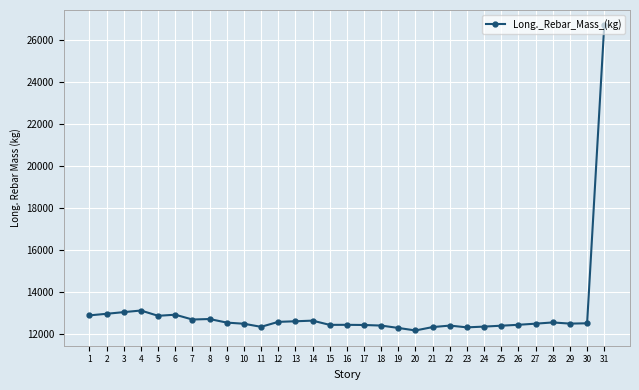

What is the ratio of the value at 20 to the value at 5?

0.9